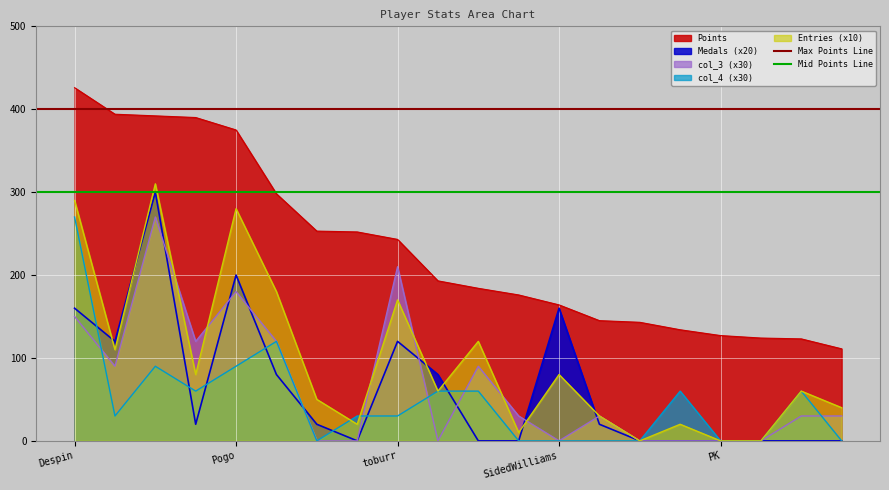

What is the highest value of the Points series?

426